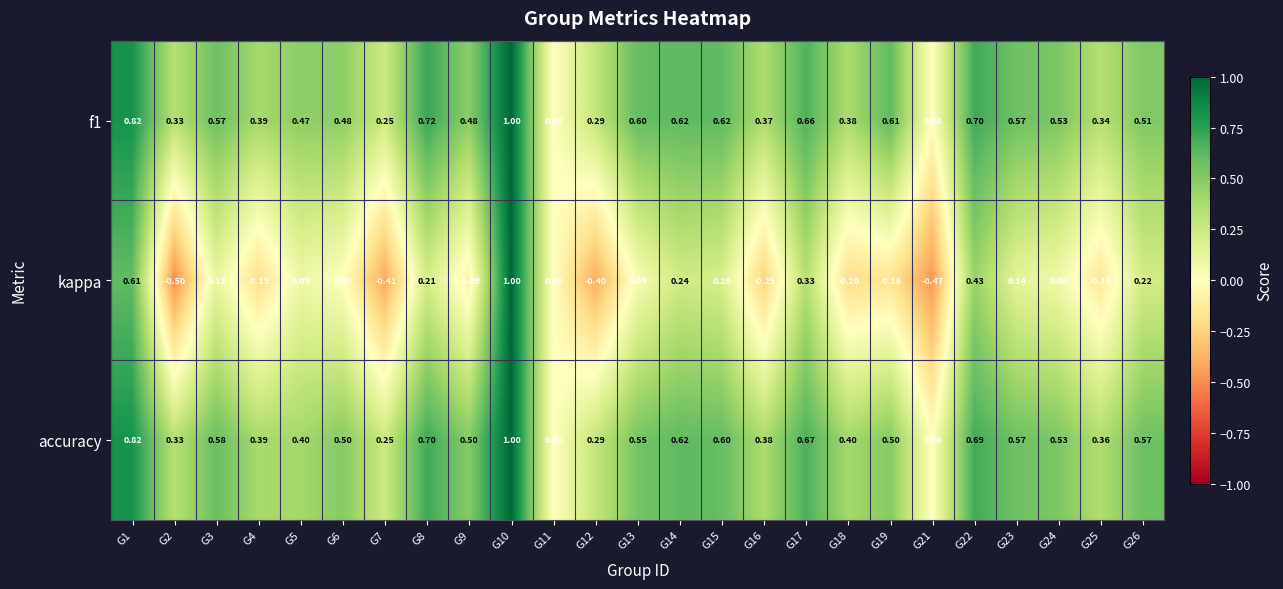

Is the value of accuracy at G22 greater than the value of kappa at G3?

Yes